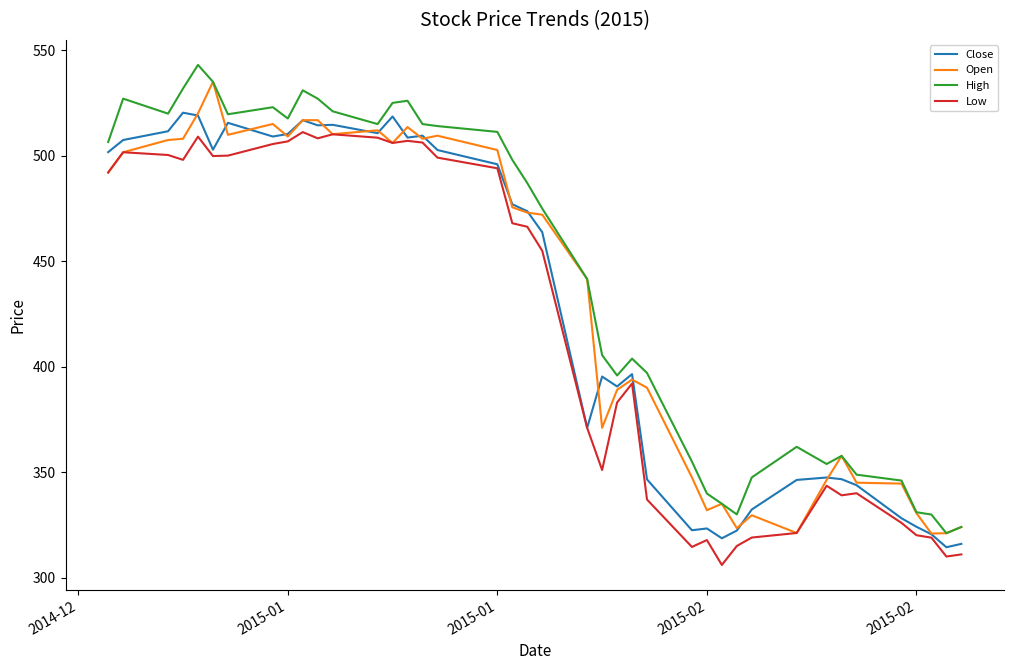

What is the minimum value for Open?

320.9